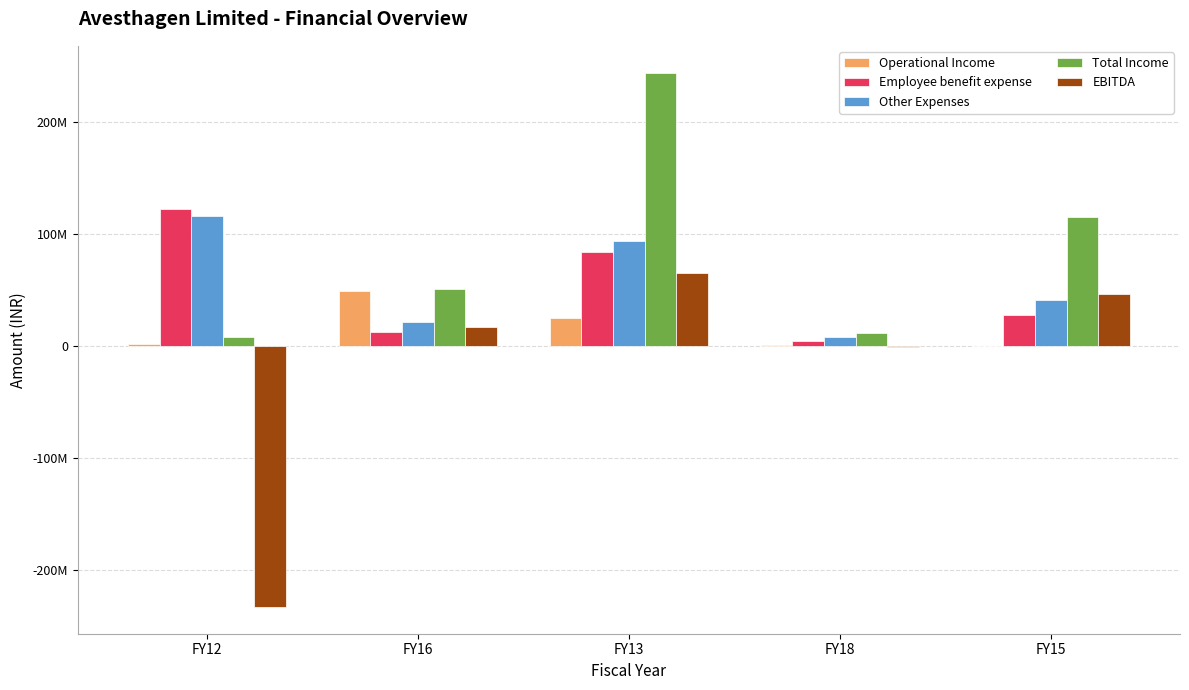

What are all the series names shown in the legend?

Operational Income, Employee benefit expense, Other Expenses, Total Income, EBITDA